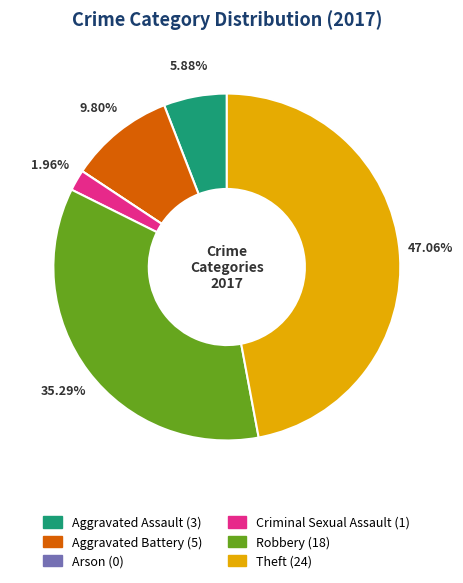

Does Criminal Sexual Assault account for over 50% of the chart?

No